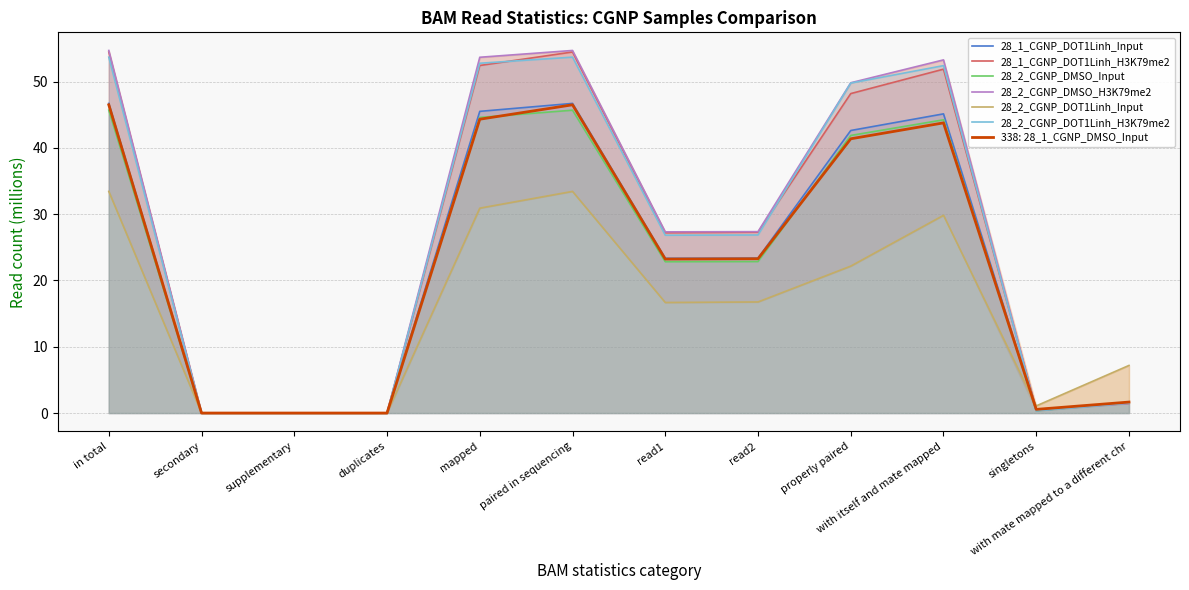

How many categories are shown in the chart?

12